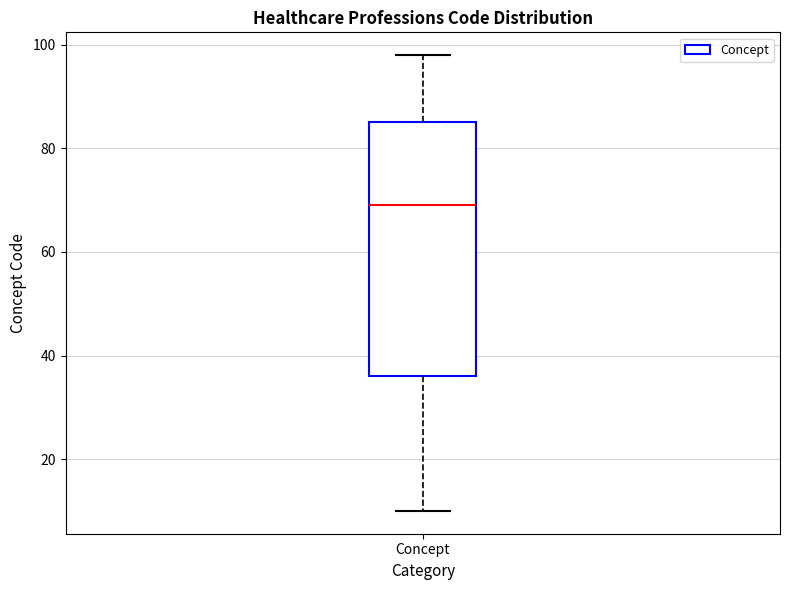

Where does the upper whisker of the box for Concept end on the y-axis? The values are not printed on the chart, so give them approximately, as read against the axis.

98